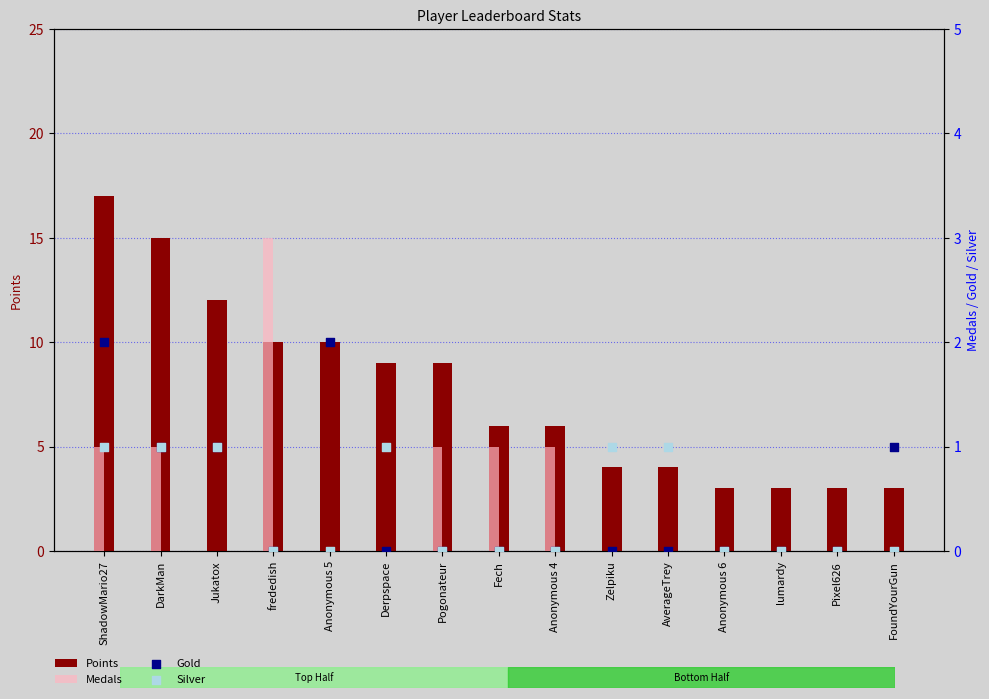

At which category is the sum across all series the highest?

ShadowMario27